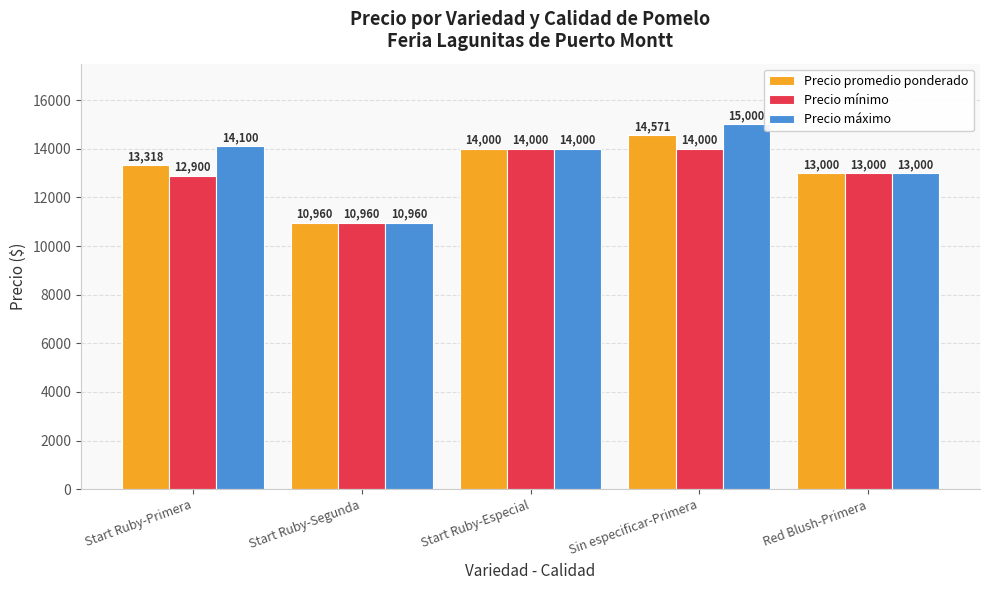

Reading left to right, extract all data points from this chart.

Precio promedio ponderado: 13318	10960	14000	14571	13000
Precio mínimo: 12900	10960	14000	14000	13000
Precio máximo: 14100	10960	14000	15000	13000